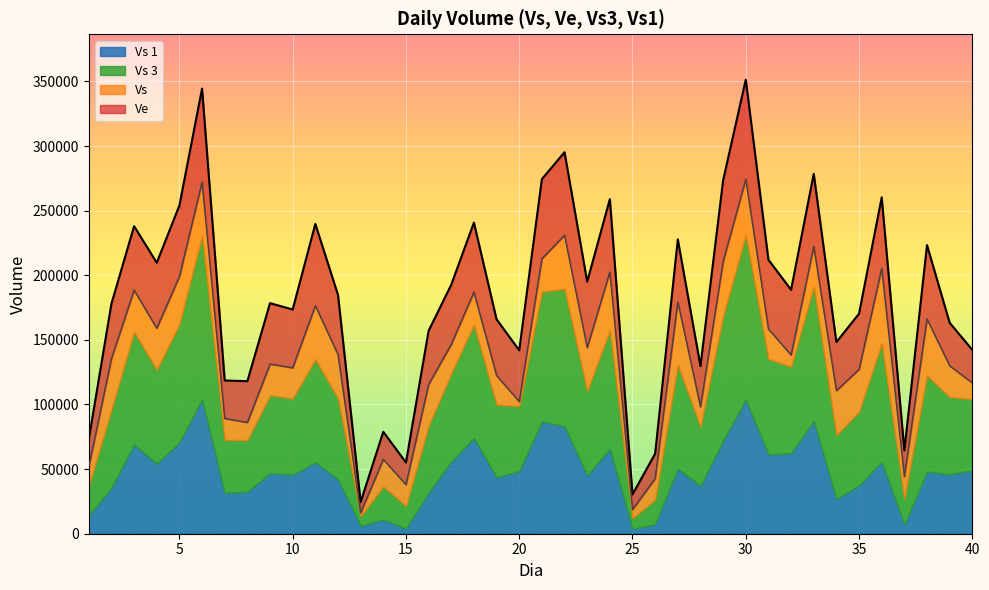

The value of Vs at 5 is 68744. True or false?

False